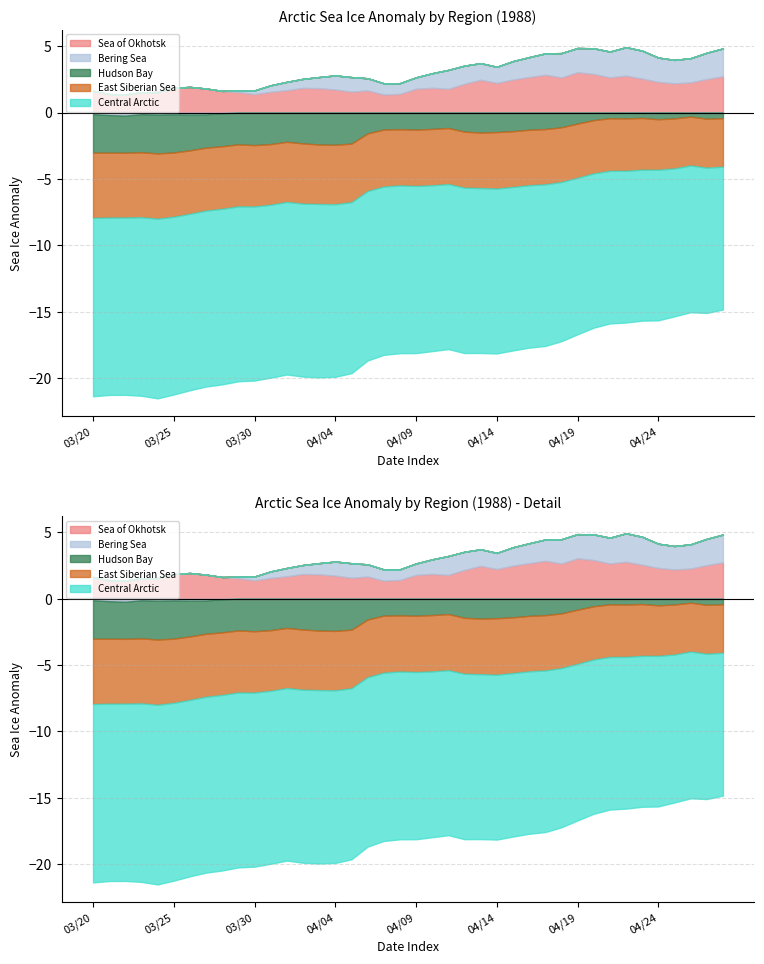

What position from the left is 1988/04/08?

20